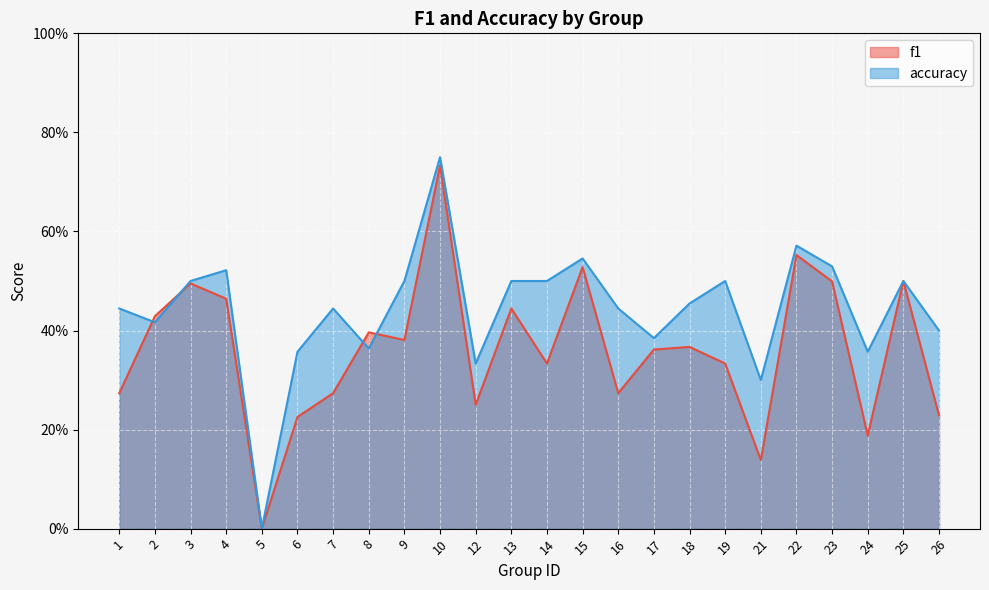

What are all the series names shown in the legend?

f1, accuracy